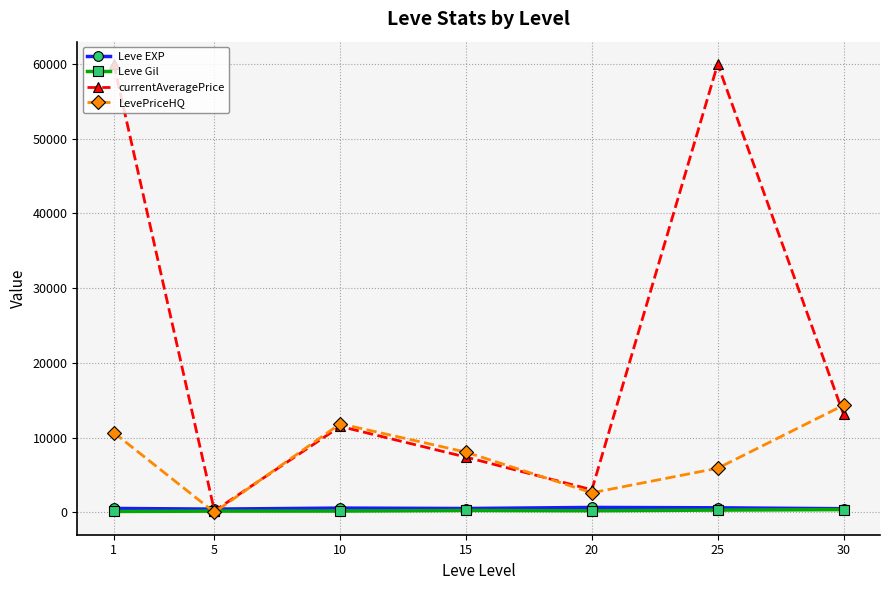

What is the approximate value of Leve EXP at 20?

653.3